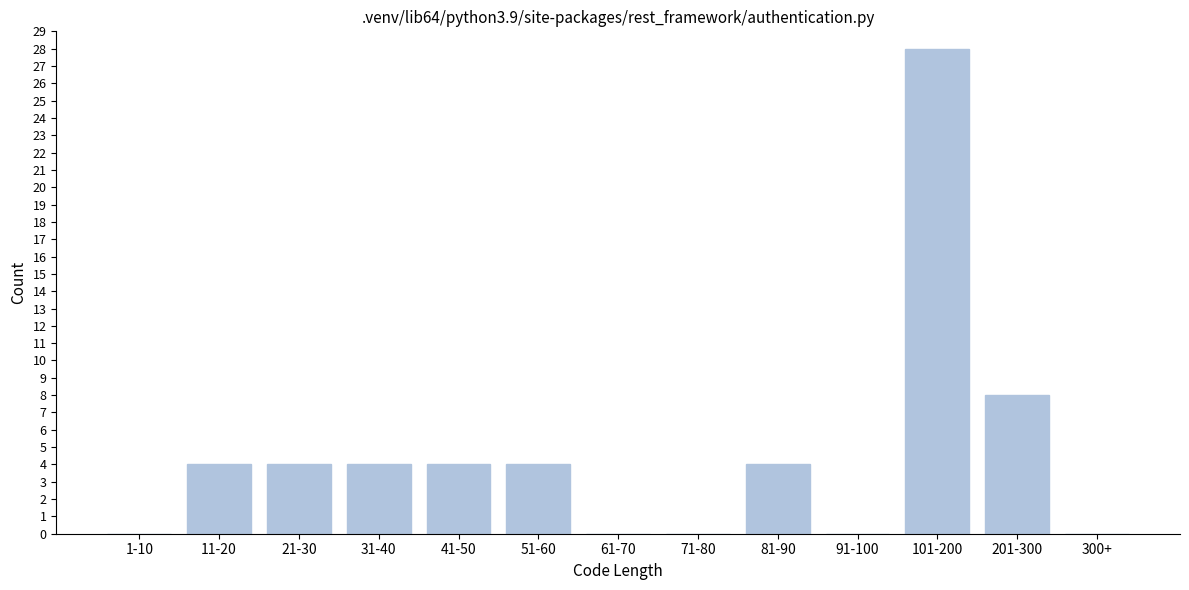

Reading left to right, what are all the values shown in this chart?

1-10=0	11-20=4	21-30=4	31-40=4	41-50=4	51-60=4	61-70=0	71-80=0	81-90=4	91-100=0	101-200=28	201-300=8	300+=0